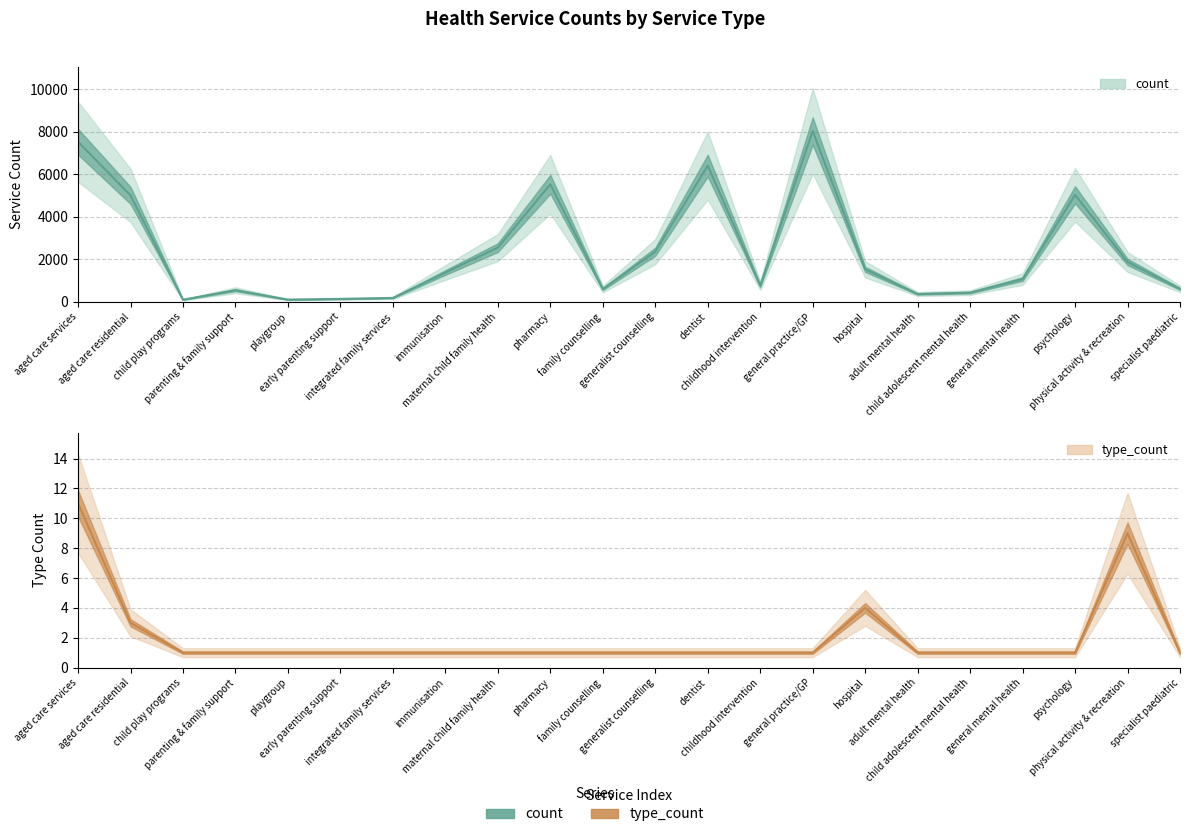

What is the spread (max minus min) of values at generalist counselling?

2361